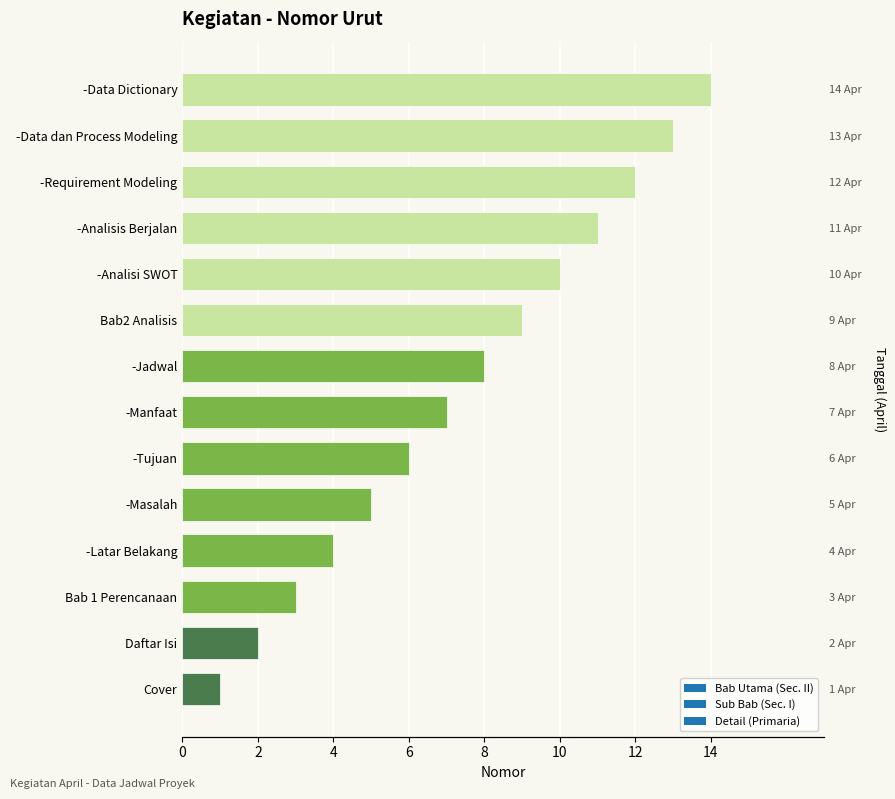

What is the maximum value shown in the chart?

14